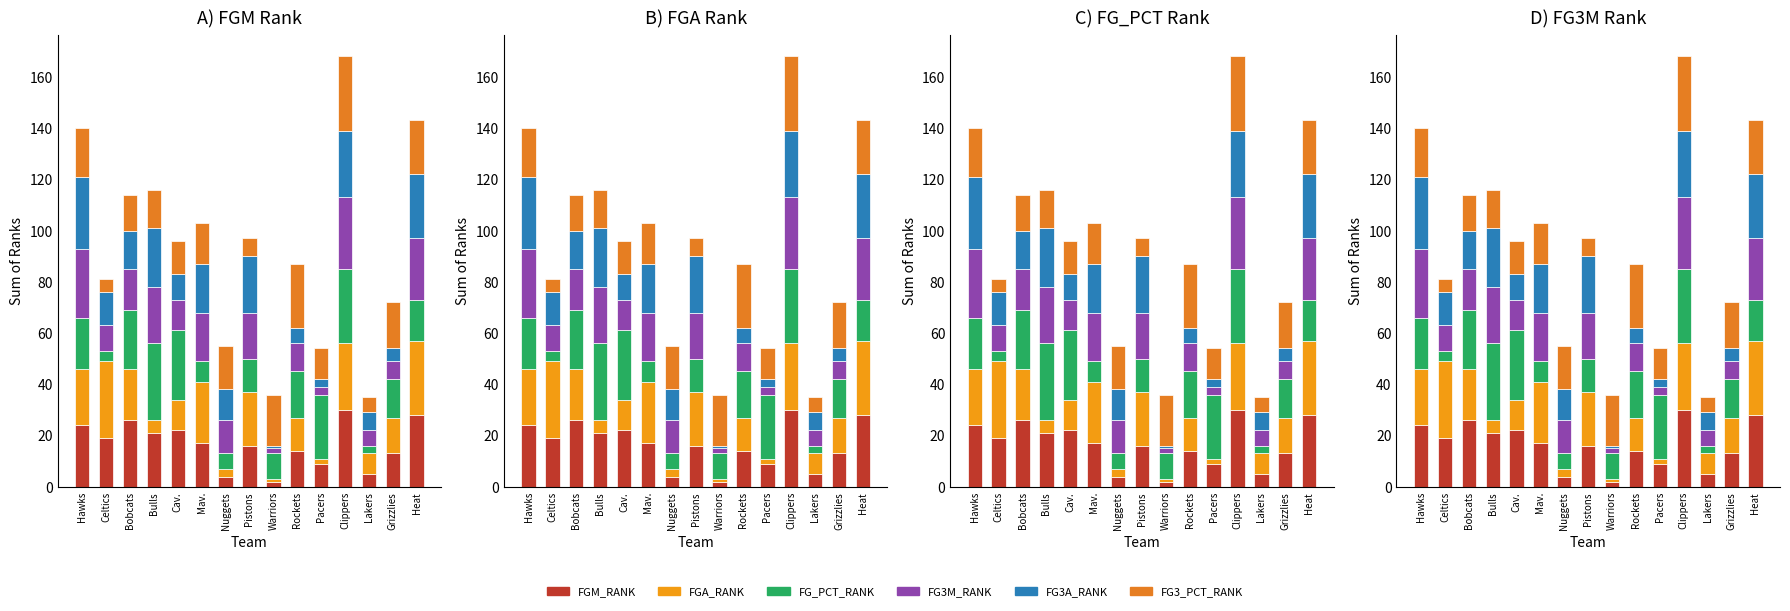

What is the label of the 2nd bar from the right?

Grizzlies